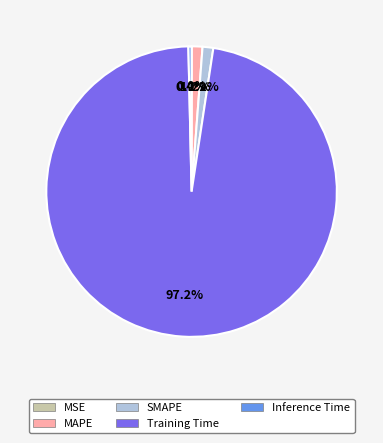

To the nearest percent, what is the average slice percentage?

20%